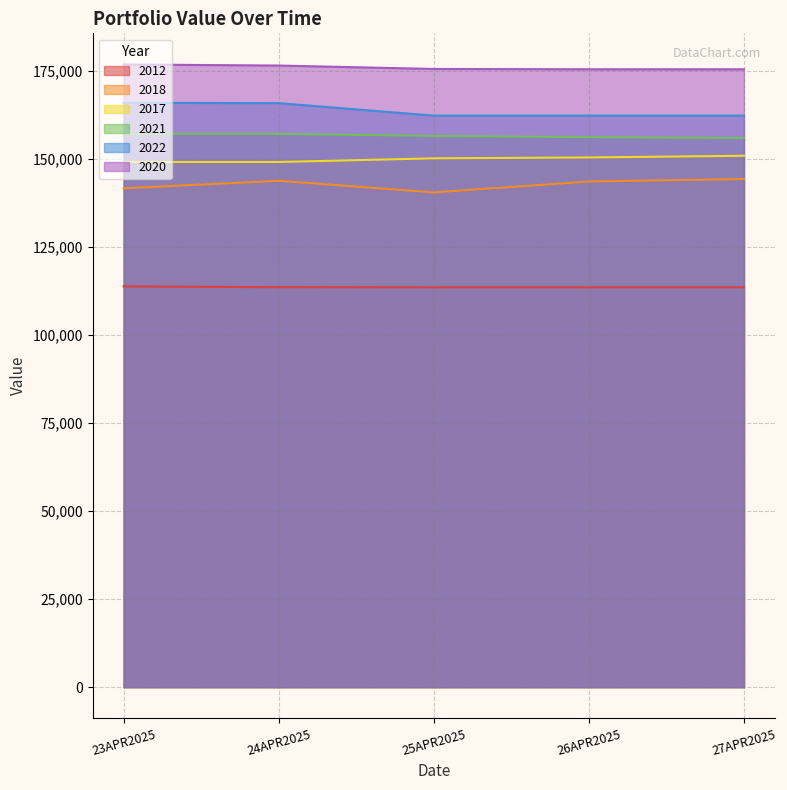

True or false: 2018 has a value of 222633 at 24APR2025.

False